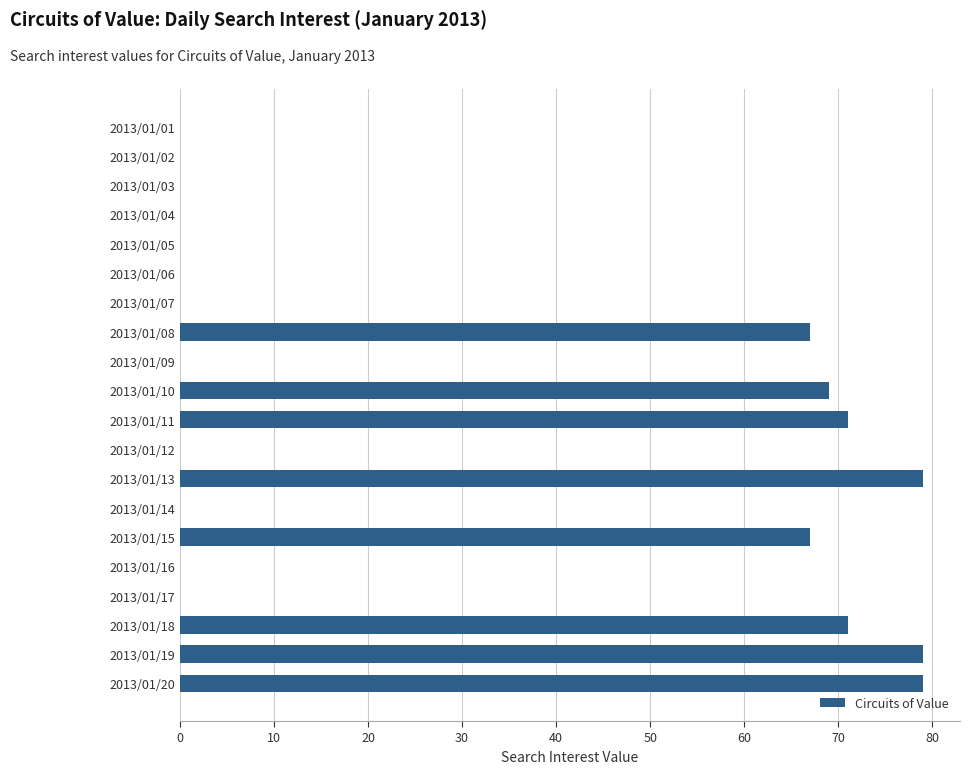

Reading bottom to top, transcribe all the data shown in this chart.

2013/01/20=79	2013/01/19=79	2013/01/18=71	2013/01/17=0	2013/01/16=0	2013/01/15=67	2013/01/14=0	2013/01/13=79	2013/01/12=0	2013/01/11=71	2013/01/10=69	2013/01/09=0	2013/01/08=67	2013/01/07=0	2013/01/06=0	2013/01/05=0	2013/01/04=0	2013/01/03=0	2013/01/02=0	2013/01/01=0